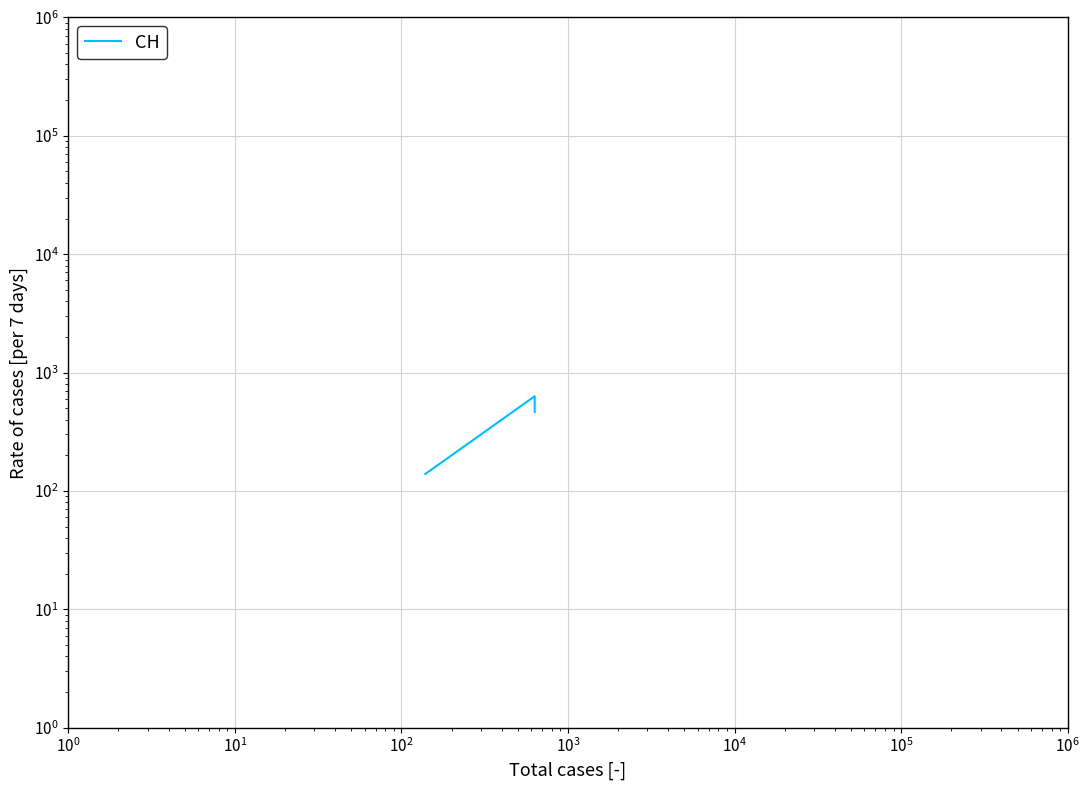

What is the value of the 8th point from the left?

492